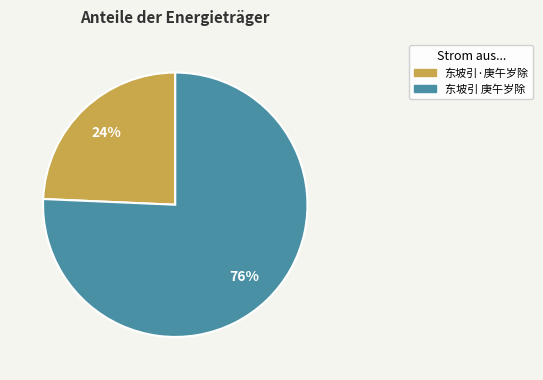

Does any single category account for the majority?

Yes